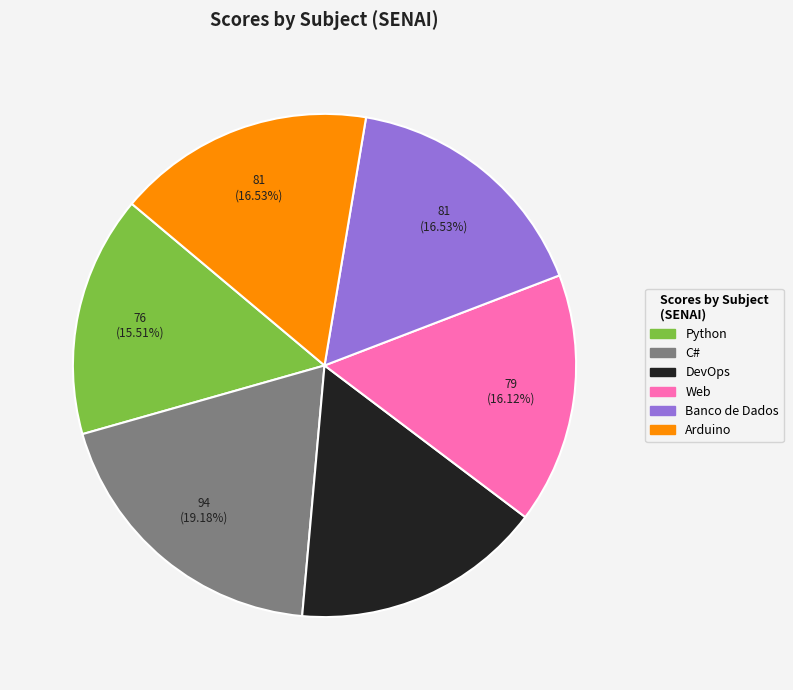

Is the sum of Web and Arduino greater than half?

No